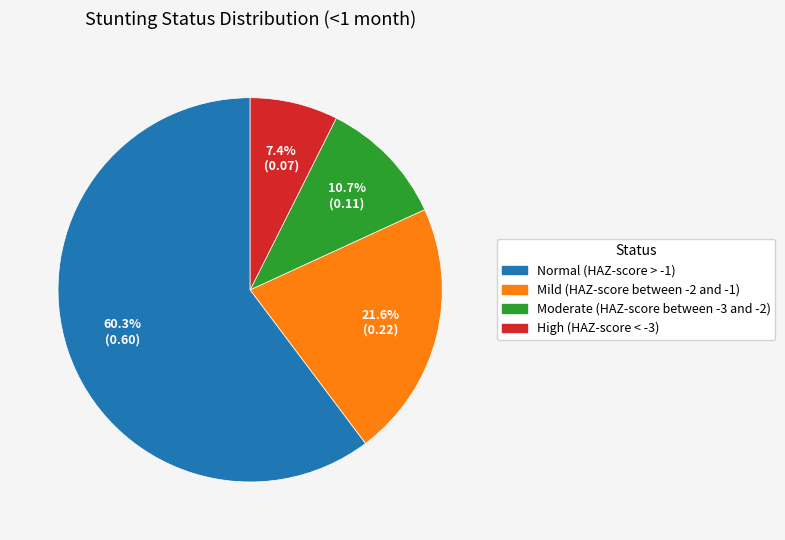

To the nearest percent, what percentage of the pie is Moderate (HAZ-score between -3 and -2)?

11%